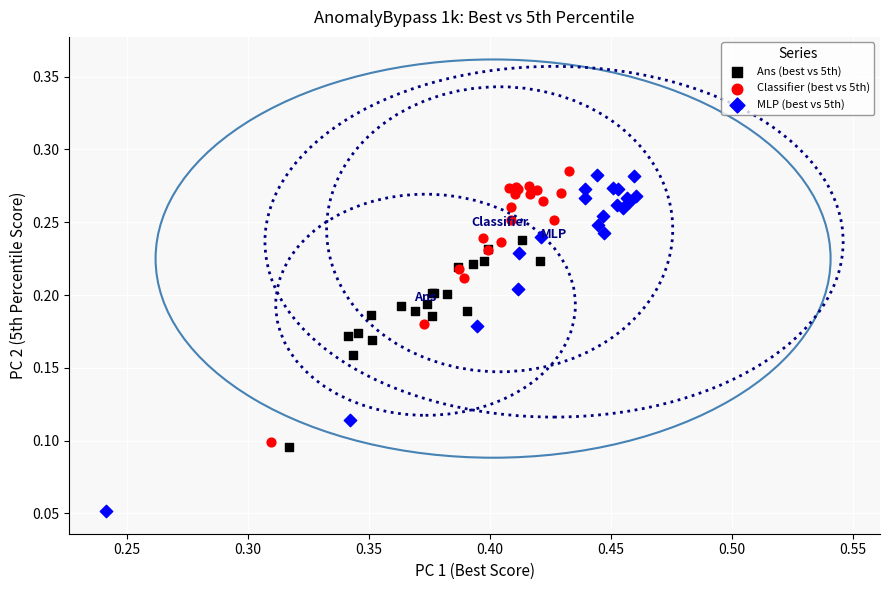

Which series has the largest Y range (max minus min)?

MLP (best vs 5th)